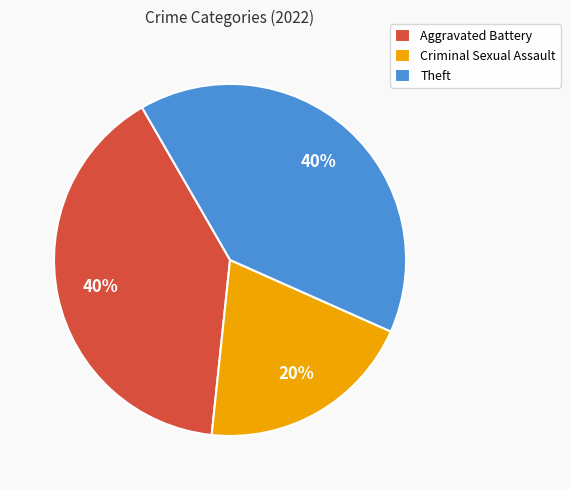

What is the smallest slice in the pie chart?

Criminal Sexual Assault